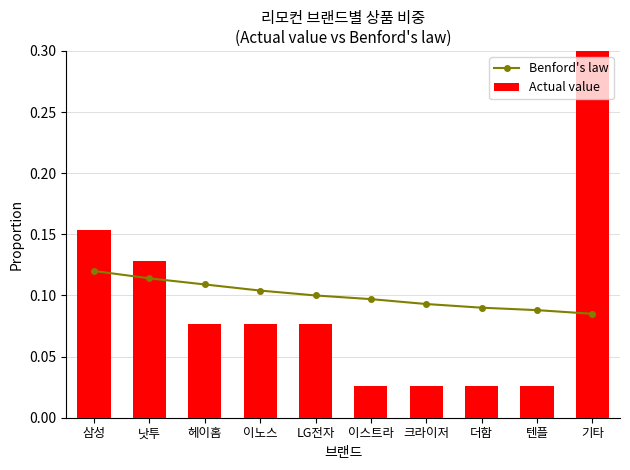

Rank the categories by Benford's law value from lowest to highest.

기타, 텐플, 더함, 크라이저, 이스트라, LG전자, 이노스, 헤이홈, 낫투, 삼성